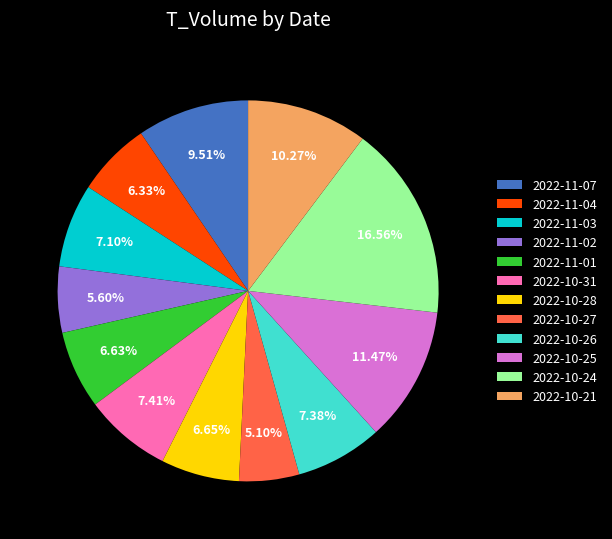

Approximately how many times larger is the value at 2022-10-26 compared to 2022-11-07?

0.8